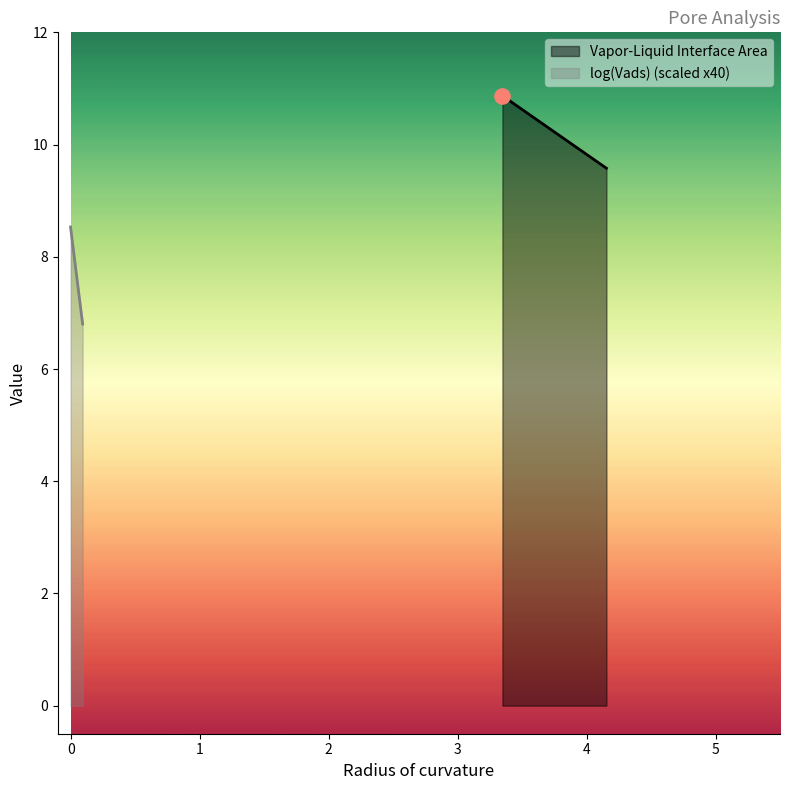

Which series reaches the maximum Y coordinate?

Vapor-Liquid Interface Area